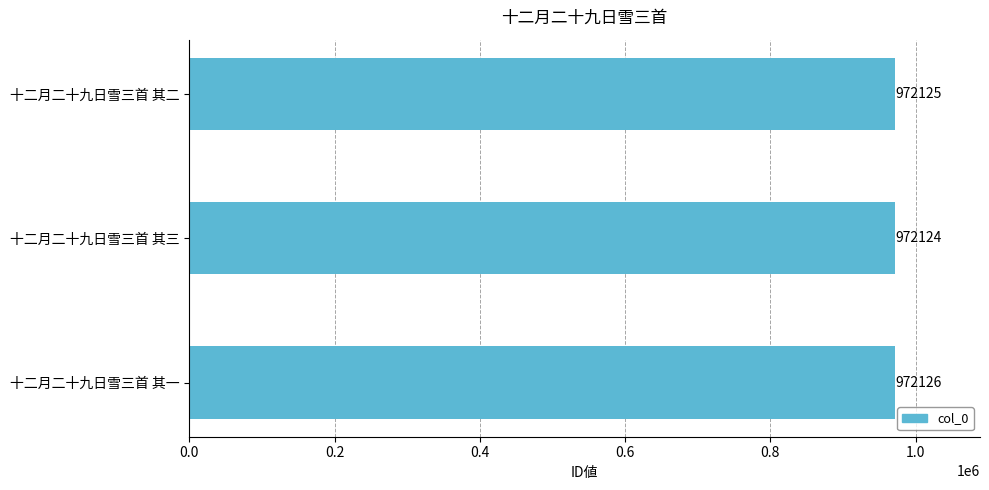

What is the change in value from 十二月二十九日雪三首 其三 to 十二月二十九日雪三首 其一?

+2